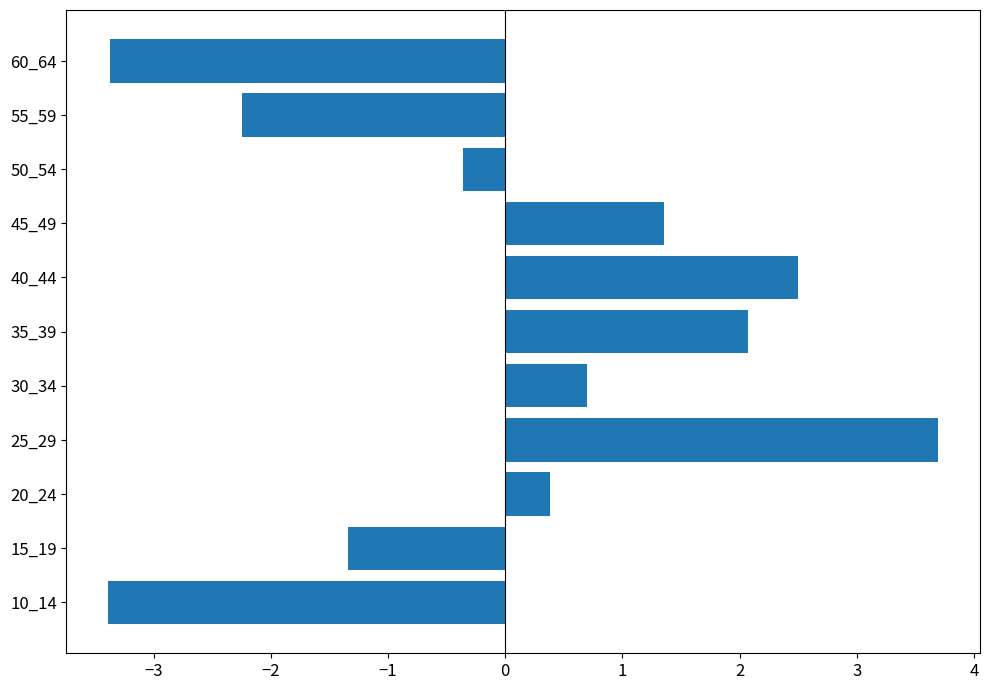

What is the change in value from 15_19 to 60_64?

-2.0